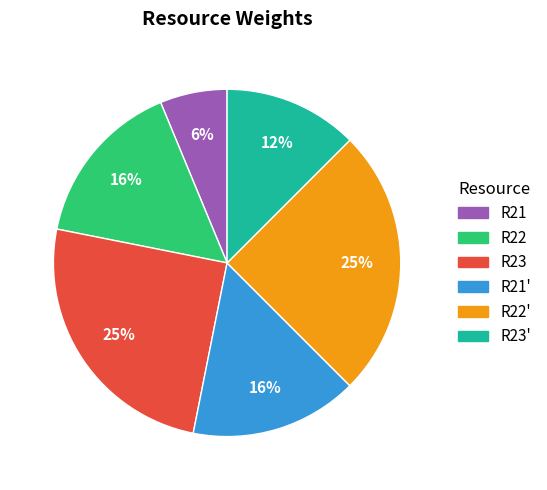

To the nearest percent, what is the combined percentage of R21' and R23'?

28%